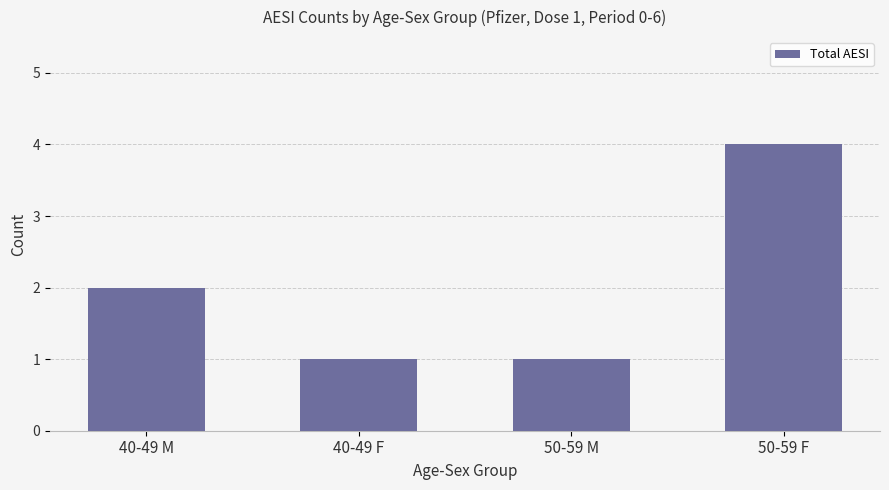

What is the label of the 1st bar from the right?

50-59 F